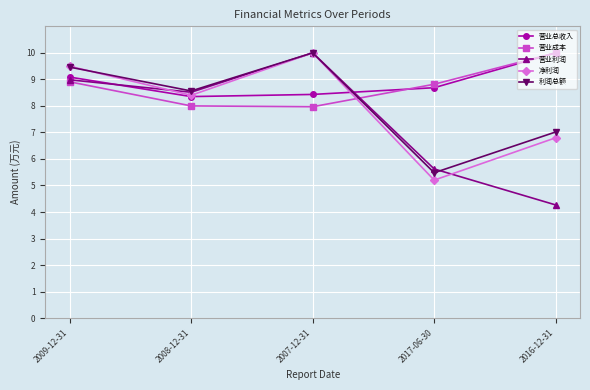

Does the chart have visible grid lines?

Yes